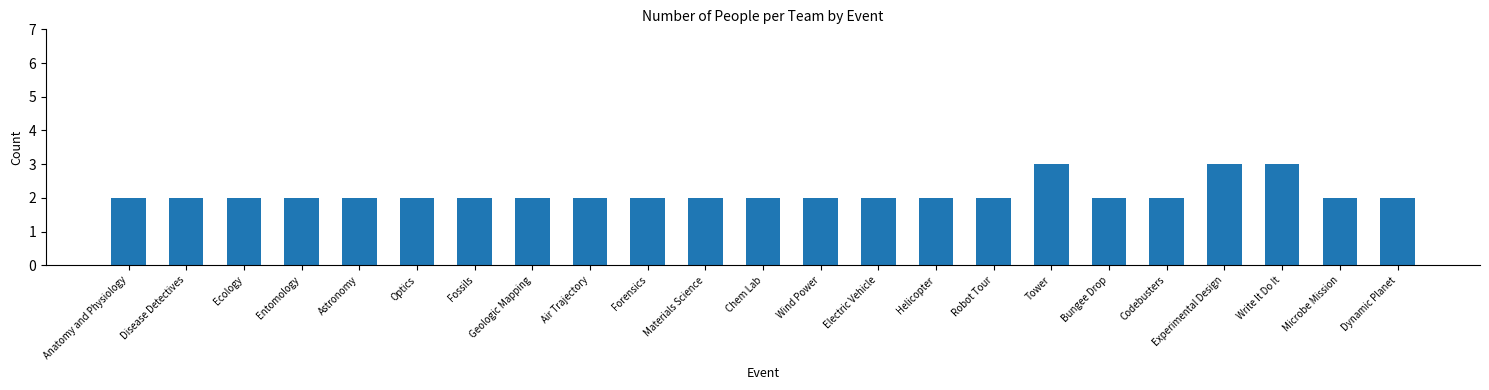

What is the maximum value shown in the chart?

3